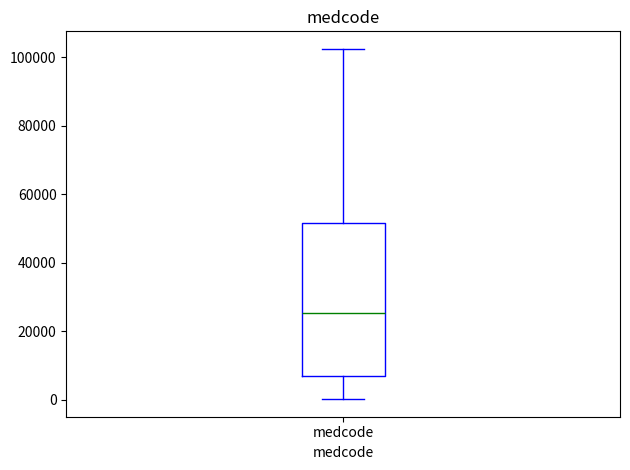

Read this box plot against the y-axis: the position of the median line, the range covered by the box, and the ends of both whiskers. The values are not printed on the chart, so give them approximately, as read against the axis.

median 26000, box 8000 to 52000, whiskers 0 to 102000